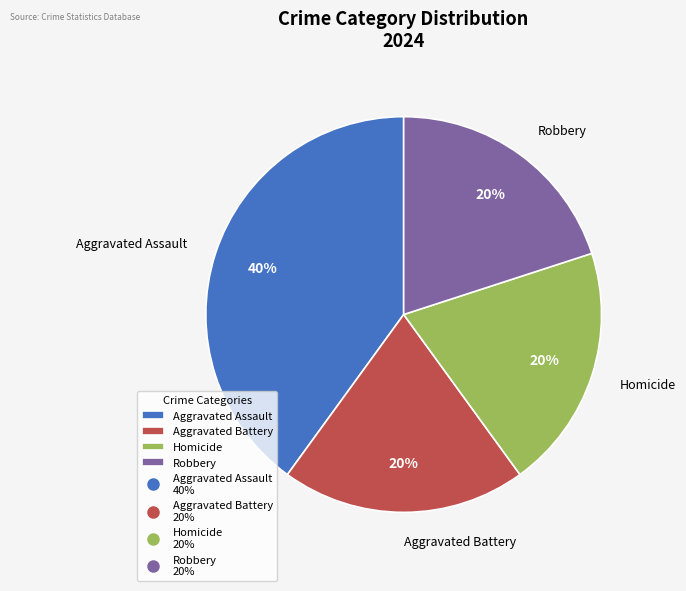

Does Aggravated Assault represent more than half of the total?

No